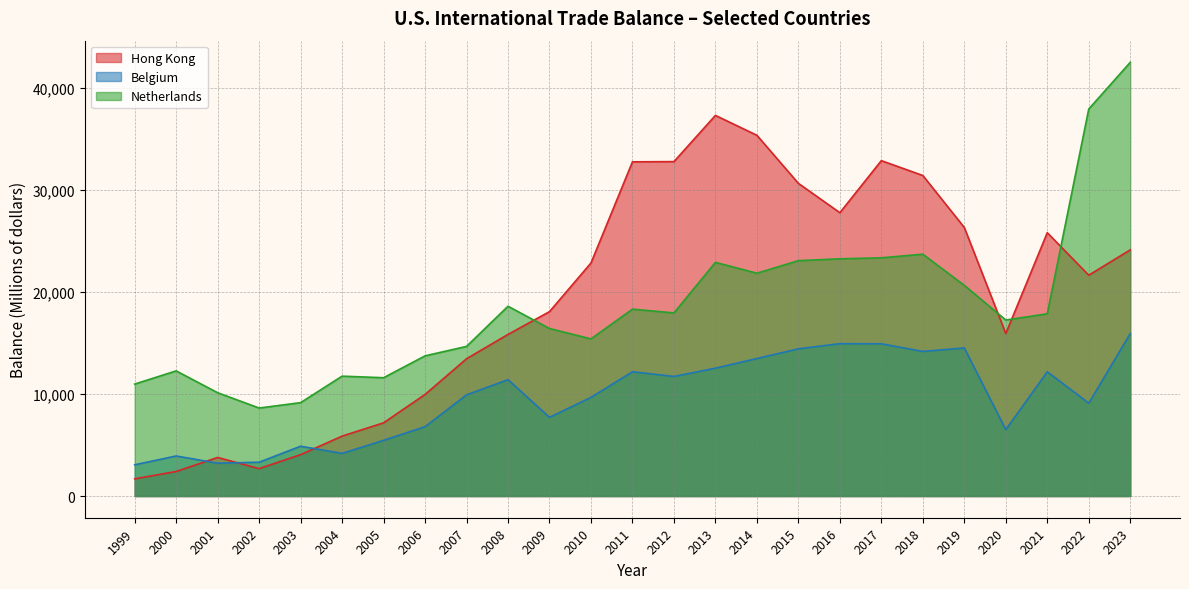

What is the value of the Netherlands point at the 21st from the left?

20643